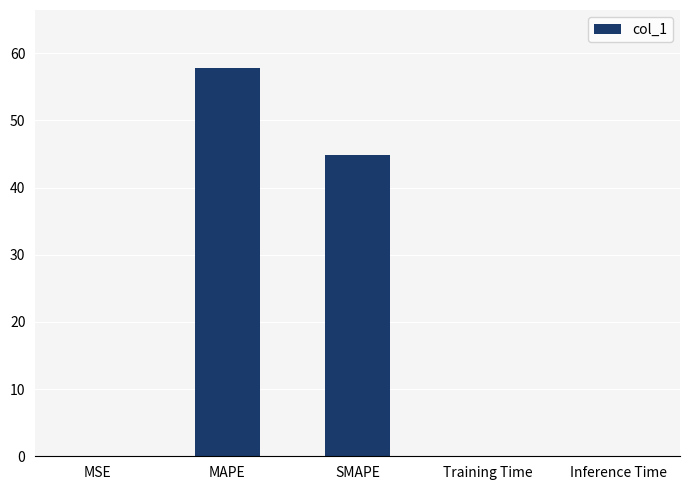

What is the change in value from MSE to MAPE?

+57.8